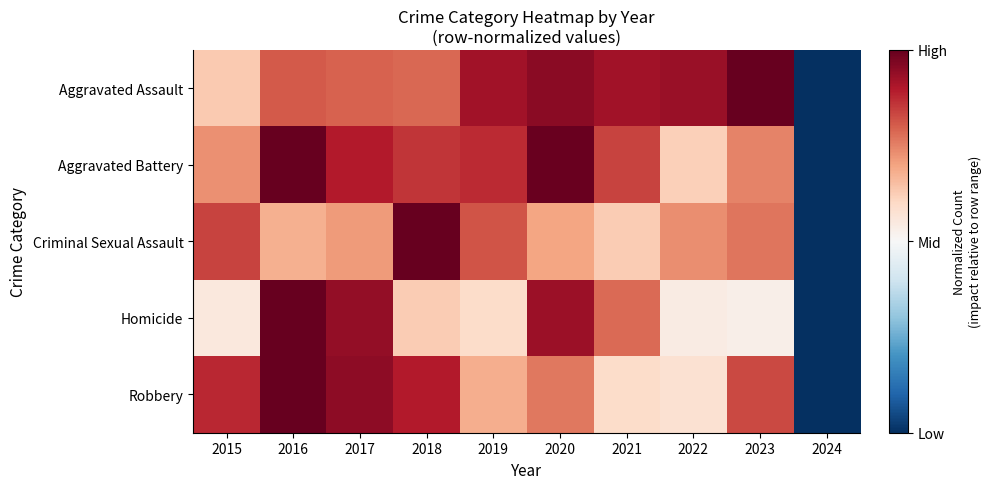

Reading right to left, transcribe all the data shown in this chart.

Aggravated Assault: 2024=-1.0	2023=1.0	2022=0.9	2021=0.8	2020=0.9	2019=0.8	2018=0.6	2017=0.6	2016=0.6	2015=0.3
Aggravated Battery: 2024=-1.0	2023=0.5	2022=0.2	2021=0.7	2020=1.0	2019=0.7	2018=0.7	2017=0.8	2016=1.0	2015=0.5
Criminal Sexual Assault: 2024=-1.0	2023=0.5	2022=0.5	2021=0.2	2020=0.4	2019=0.6	2018=1.0	2017=0.4	2016=0.4	2015=0.7
Homicide: 2024=-1.0	2023=0.1	2022=0.1	2021=0.6	2020=0.9	2019=0.2	2018=0.3	2017=0.9	2016=1.0	2015=0.1
Robbery: 2024=-1.0	2023=0.7	2022=0.2	2021=0.2	2020=0.5	2019=0.4	2018=0.8	2017=0.9	2016=1.0	2015=0.8